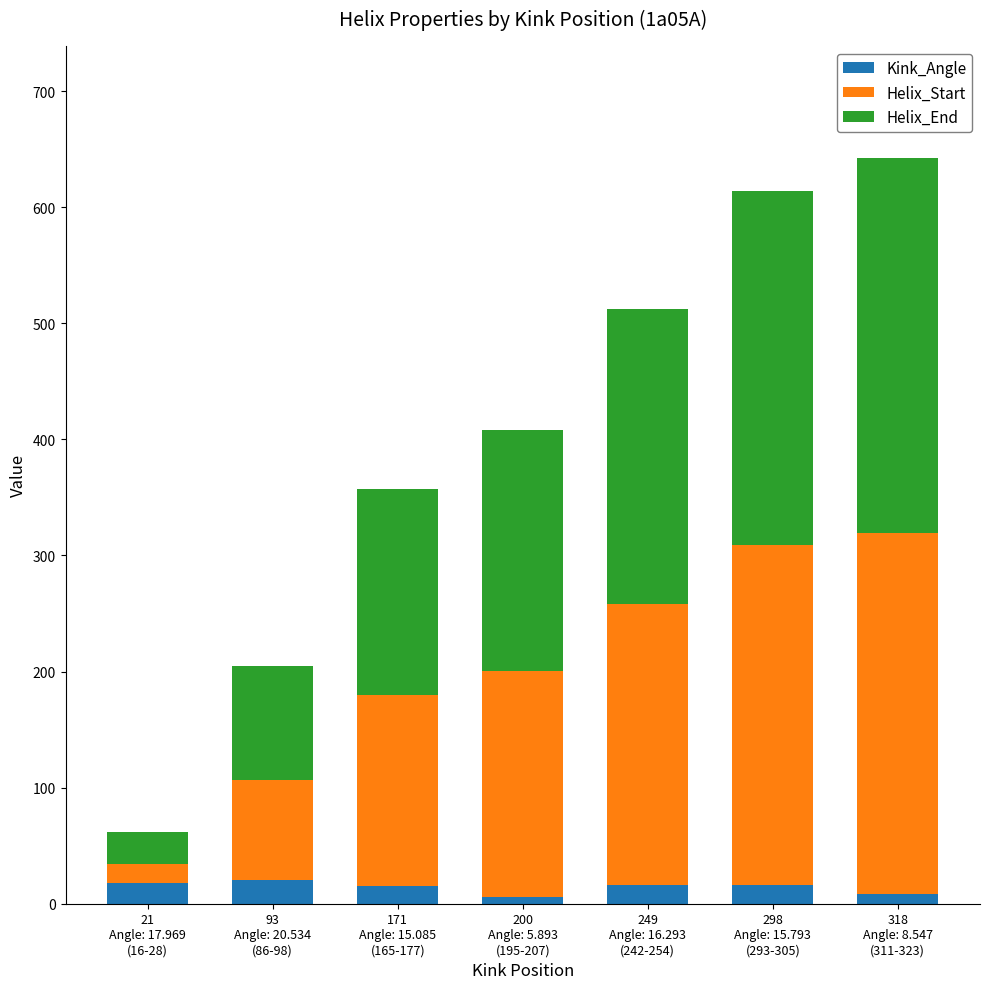

Which category has the highest value in the Kink_Angle series?

93
Angle: 20.534
(86-98)